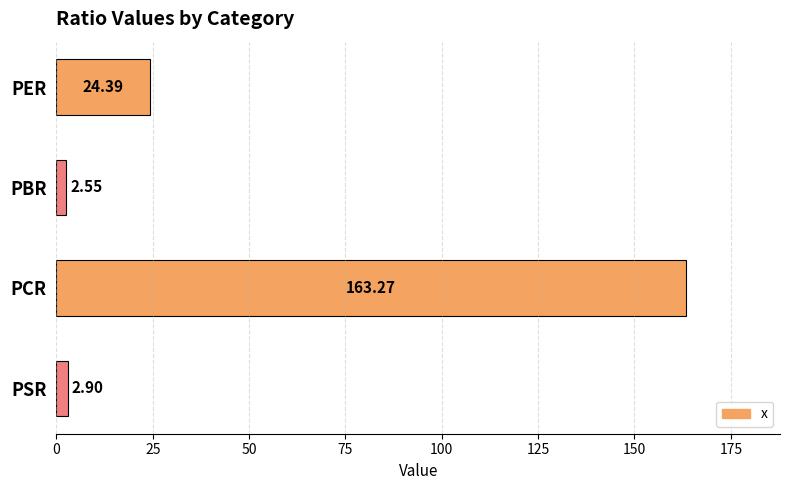

Rank the categories by value from highest to lowest.

PCR, PER, PSR, PBR